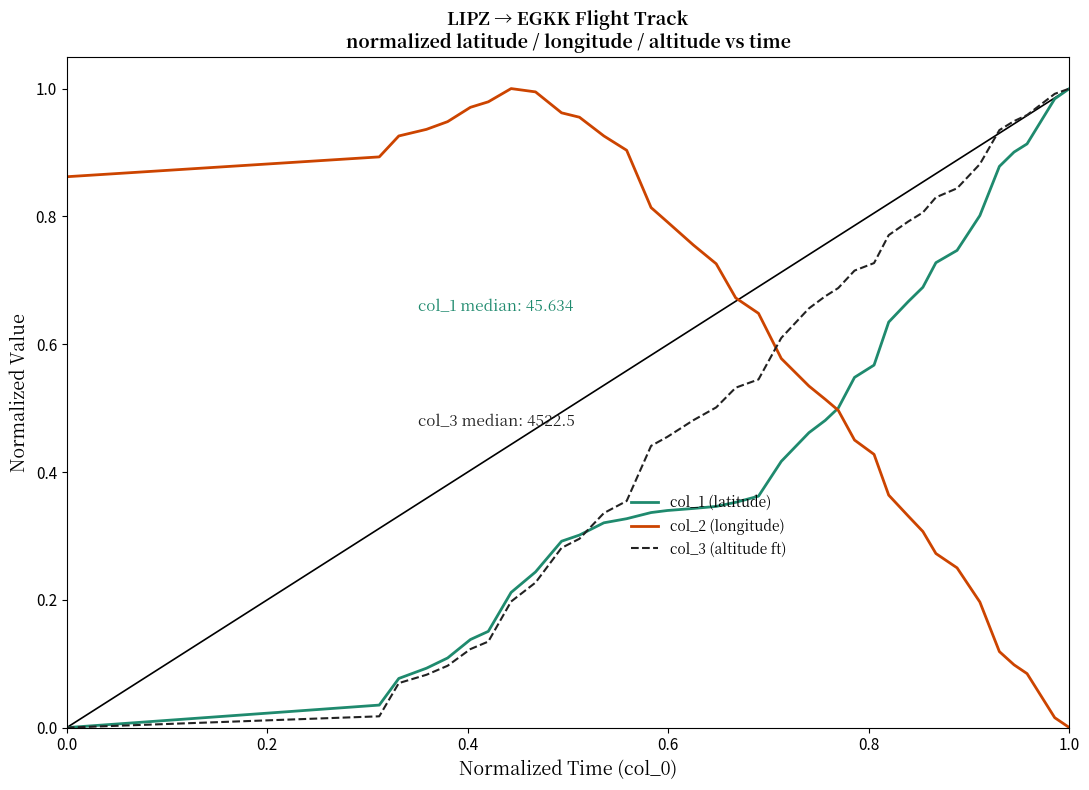

What are all the series names shown in the legend?

col_1 (latitude), col_2 (longitude), col_3 (altitude ft)